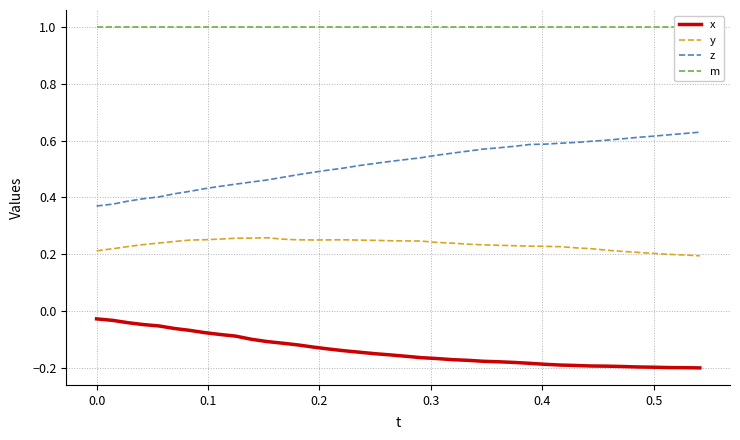

Is this an area chart (filled region under the line)?

No